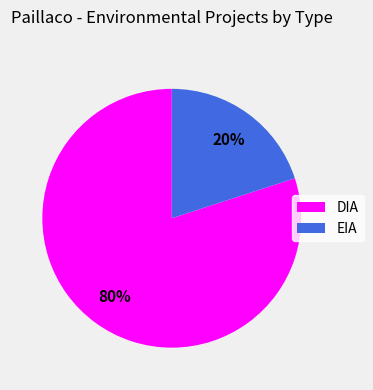

How many slices are in this pie chart?

2